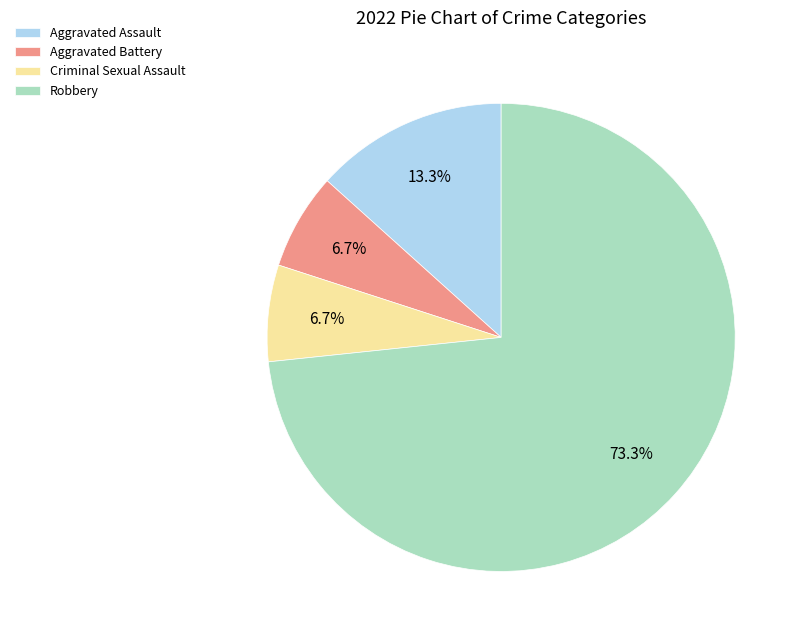

What is the largest slice in the pie chart?

Robbery